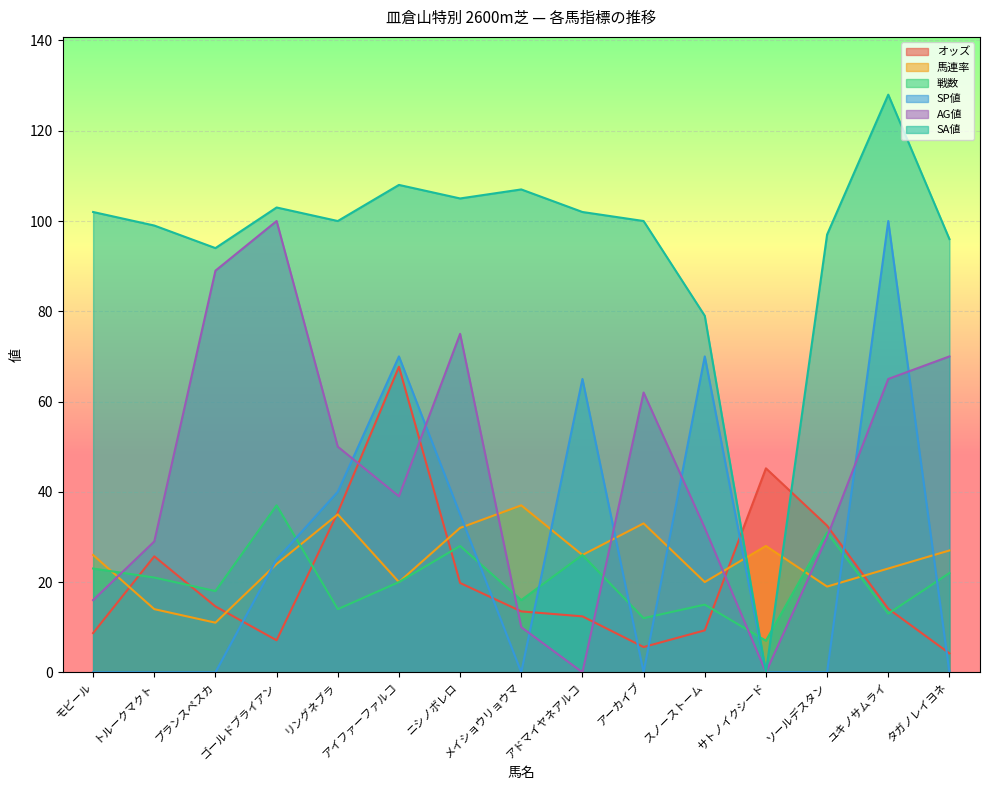

What is the total value across all series at スノーストーム?

225.3